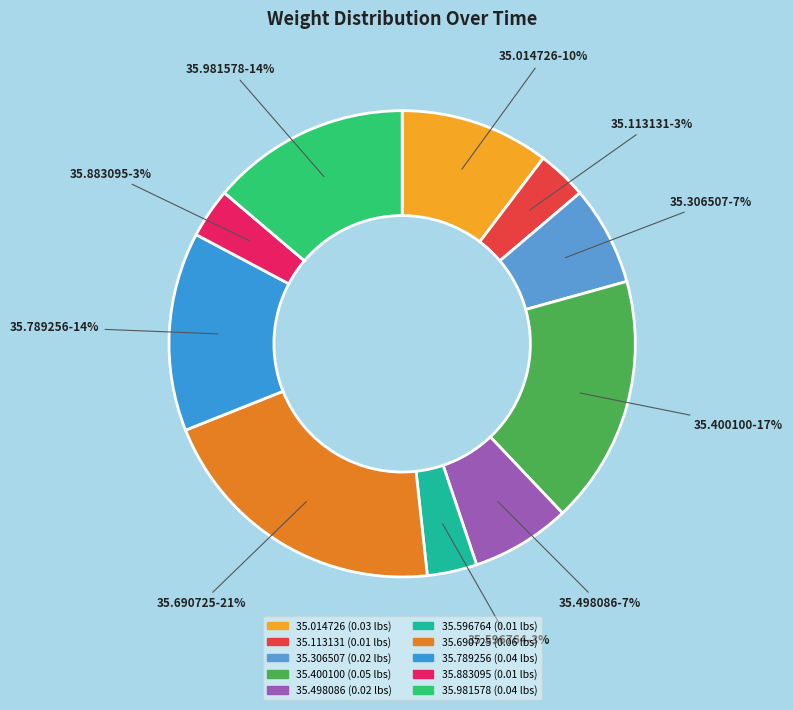

Is there any slice that represents more than half of the pie?

No